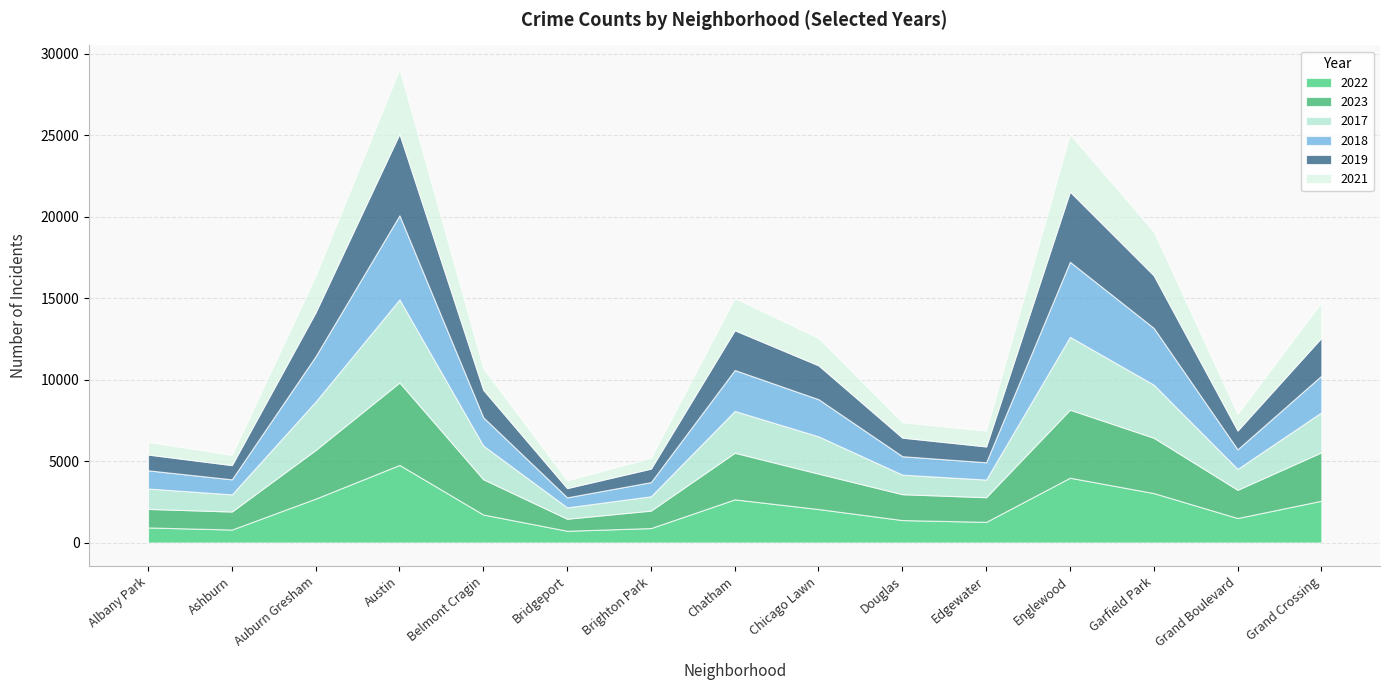

What is the label of the 4th point from the right?

Englewood